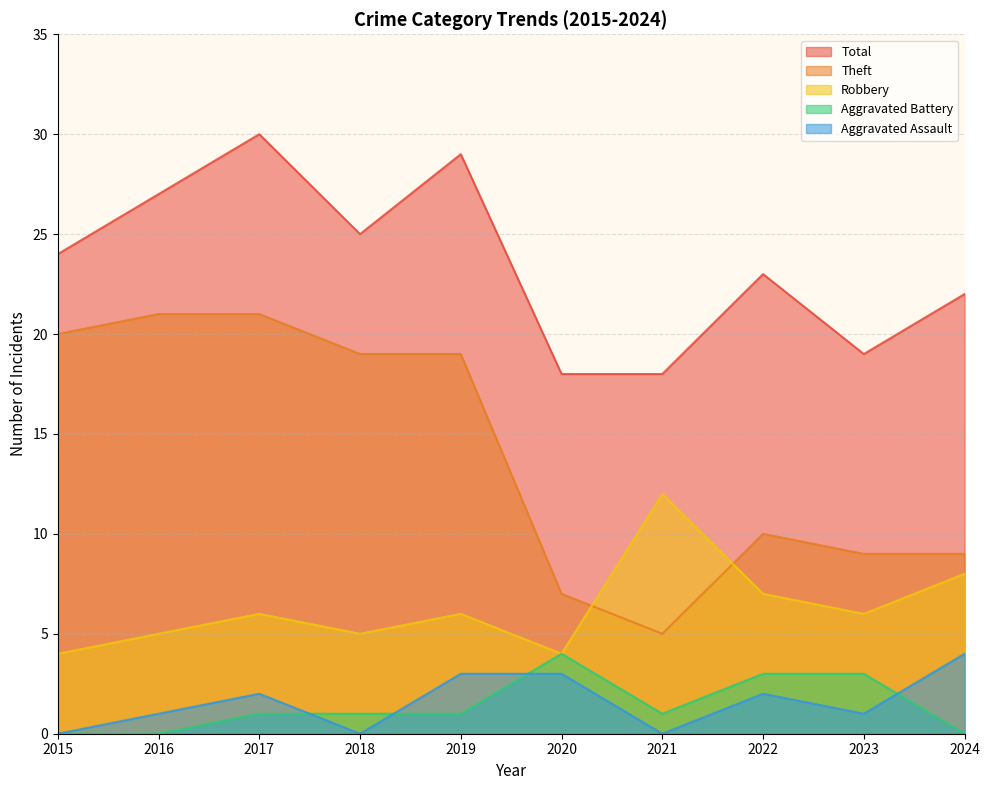

What is the total value across all series at 2016?

54